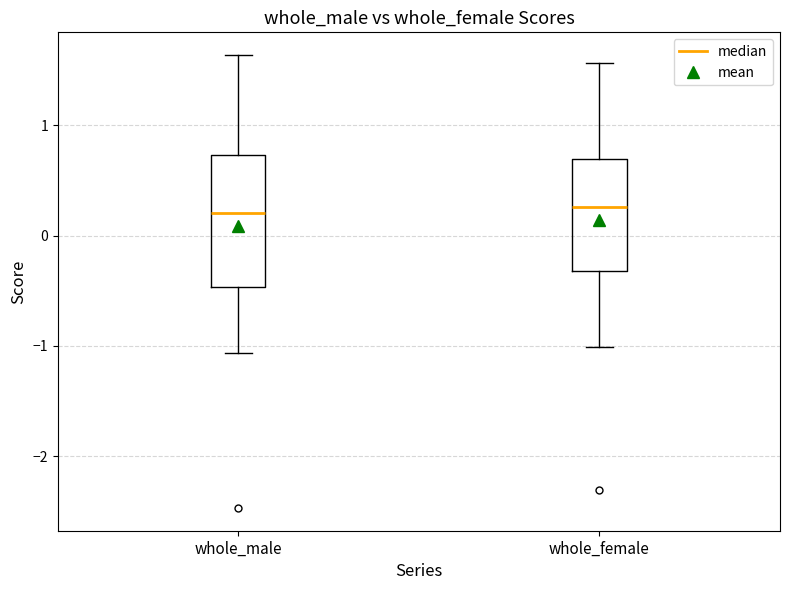

Reading left to right, read every box against the y-axis: the position of its median line, the range the box covers, and the ends of its whiskers. The values are not printed on the chart, so give them approximately, as read against the axis.

whole_male: median 0.2, box -0.5 to 0.7, whiskers -1.1 to 1.6
whole_female: median 0.3, box -0.3 to 0.7, whiskers -1.0 to 1.6